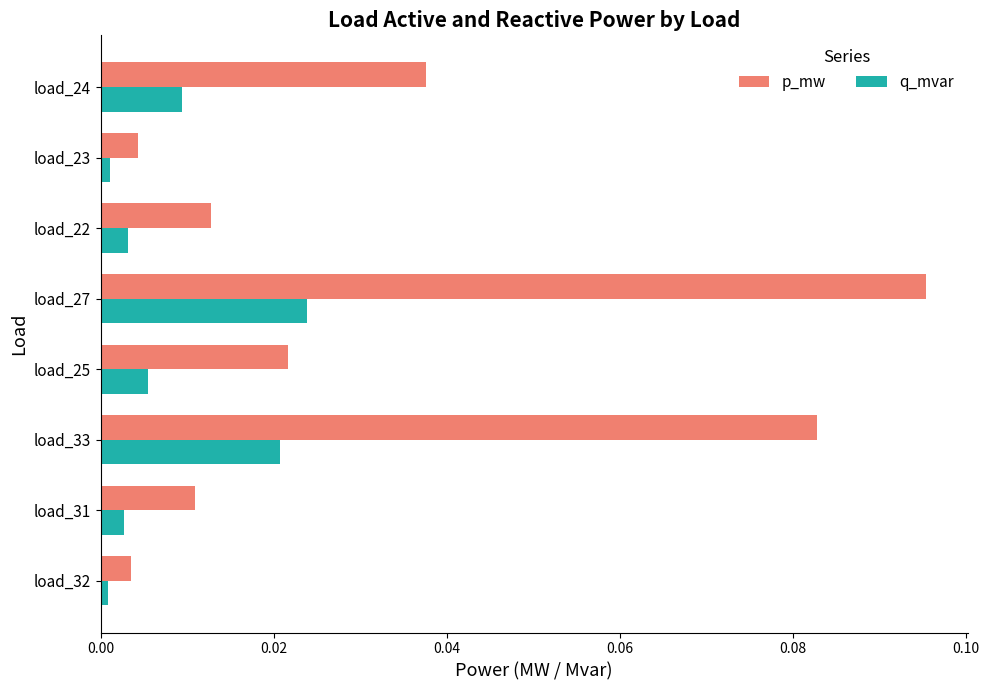

The value of q_mvar at load_24 is 0.0. True or false?

True